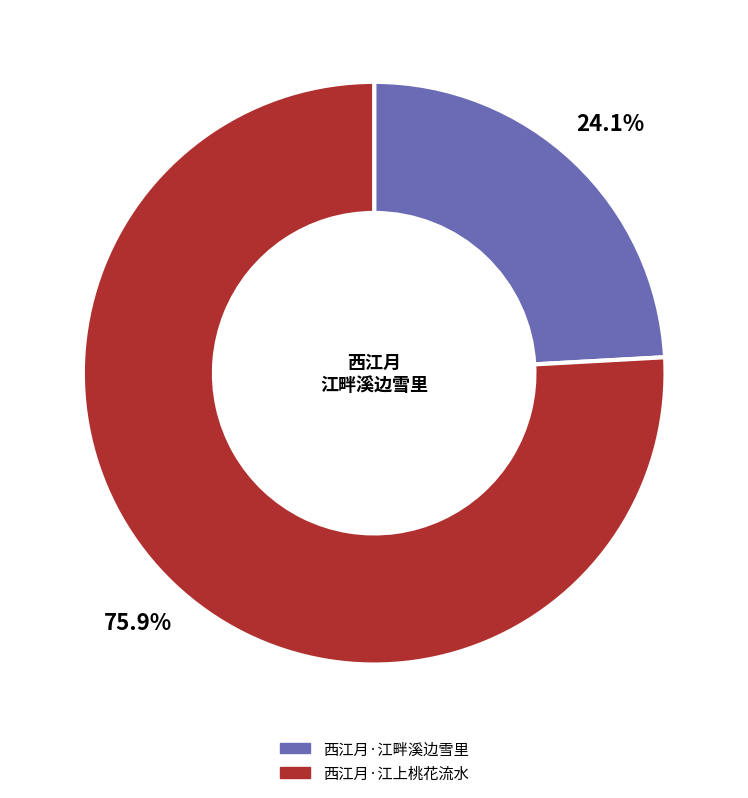

What is the ratio of the value at 西江月·江上桃花流水 to the value at 西江月·江畔溪边雪里?

3.1